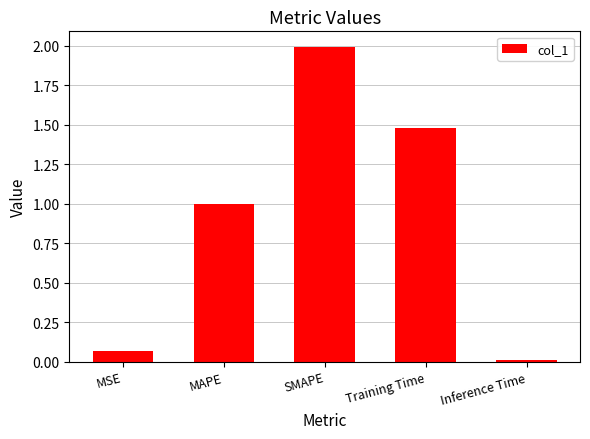

Are the bars grouped side by side (vs. stacked)?

No